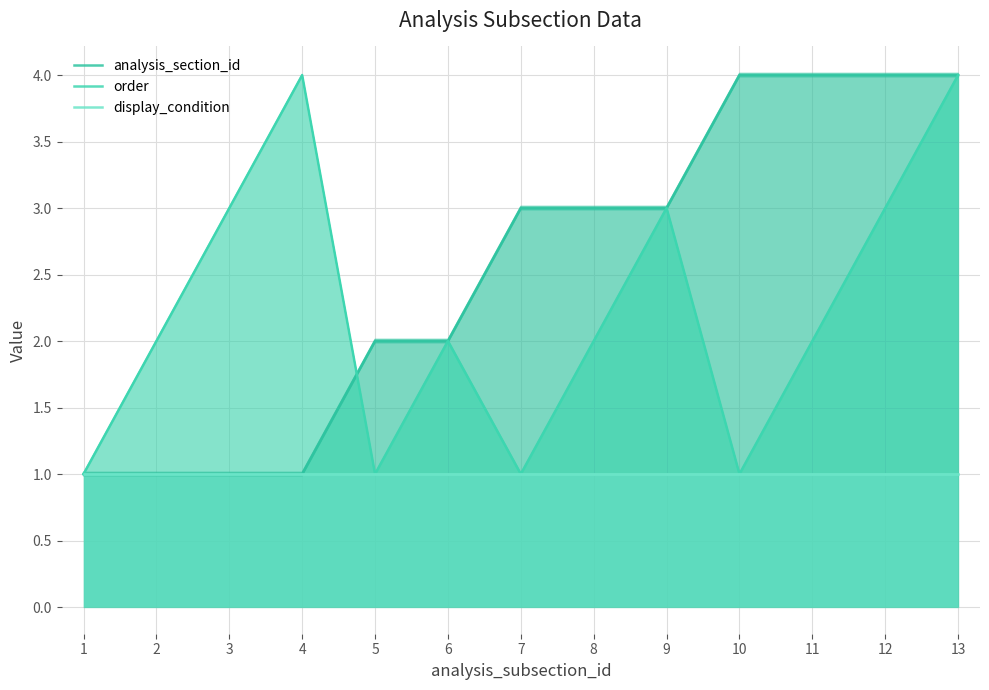

Reading left to right, what are all the values shown in this chart?

analysis_section_id: 1=1	2=1	3=1	4=1	5=2	6=2	7=3	8=3	9=3	10=4	11=4	12=4	13=4
order: 1=1	2=2	3=3	4=4	5=1	6=2	7=1	8=2	9=3	10=1	11=2	12=3	13=4
display_condition: 1=1	2=1	3=1	4=1	5=1	6=1	7=1	8=1	9=1	10=1	11=1	12=1	13=1